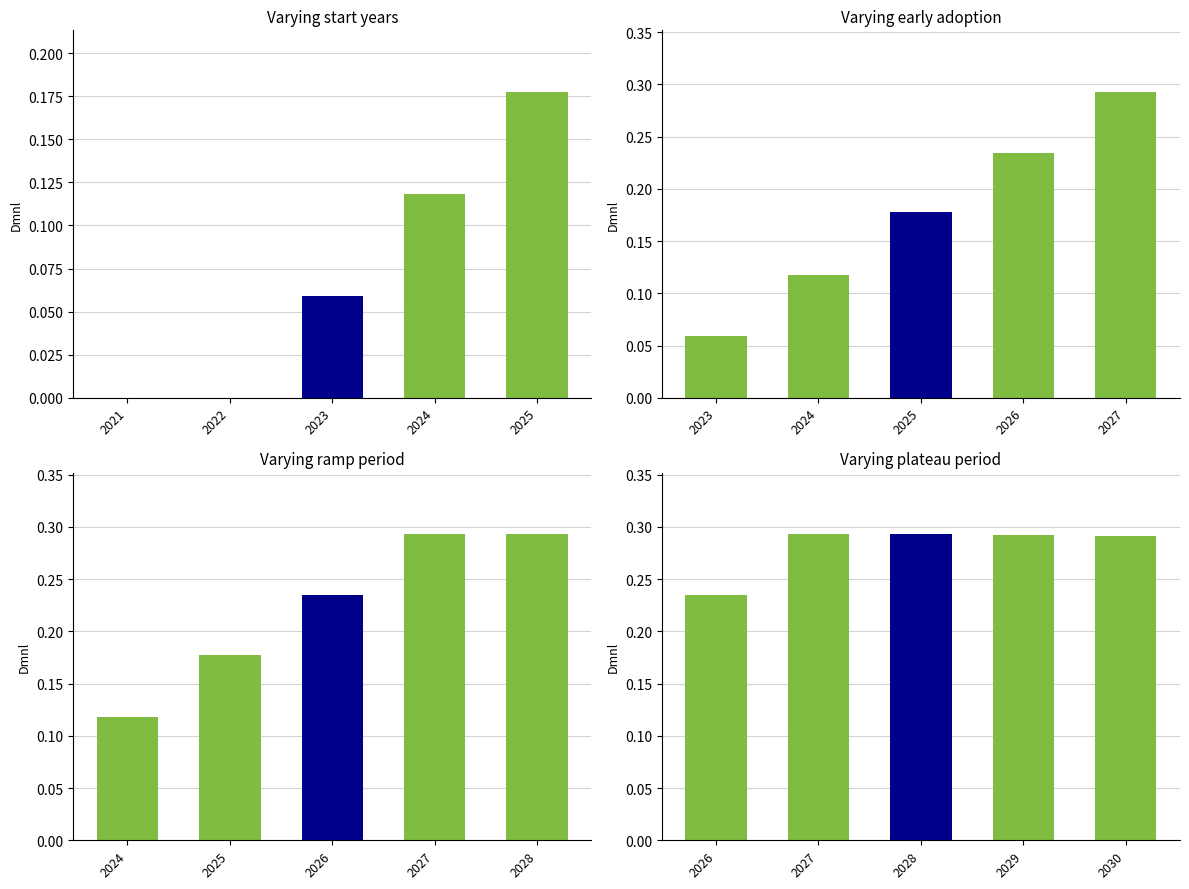

Are the bars grouped side by side (vs. stacked)?

No